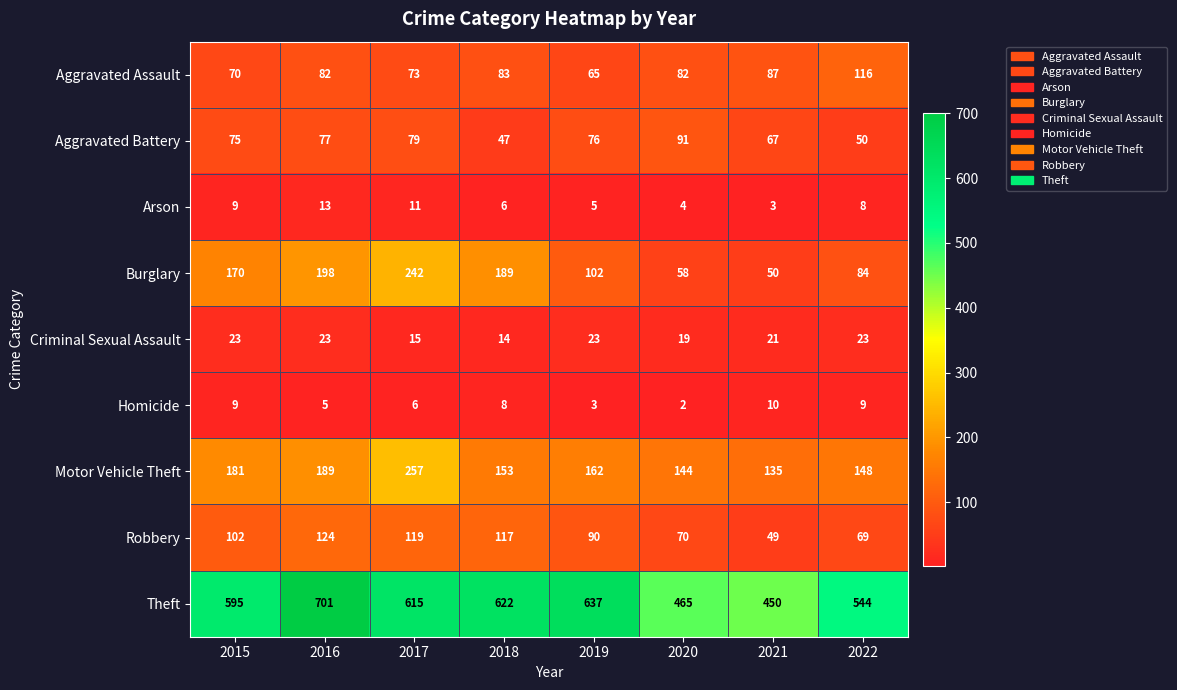

At which category is the sum across all series the highest?

2017